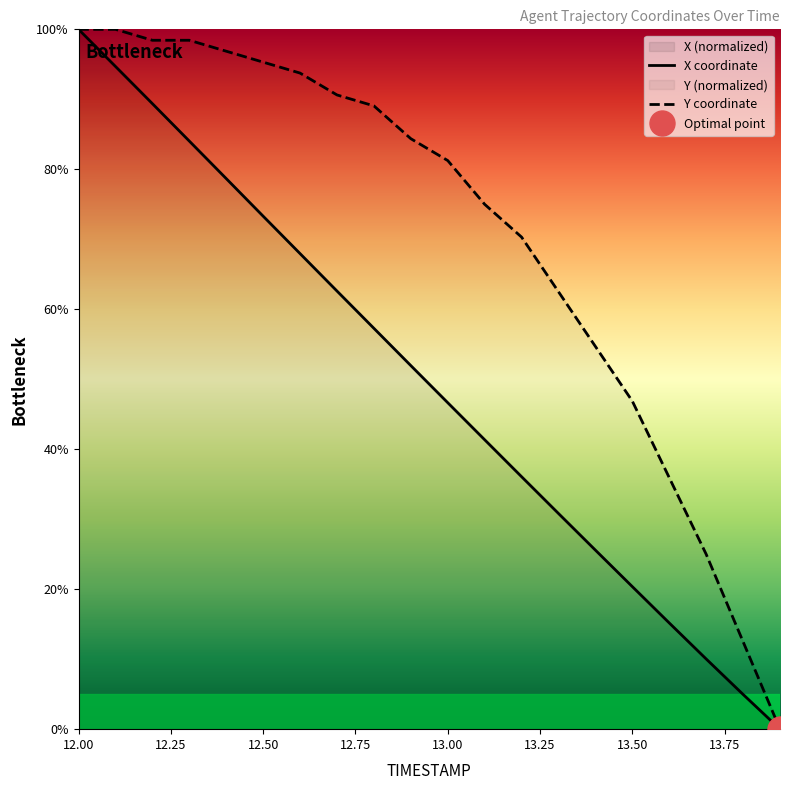

What is the spread (max minus min) of values at 13.5?

26.5